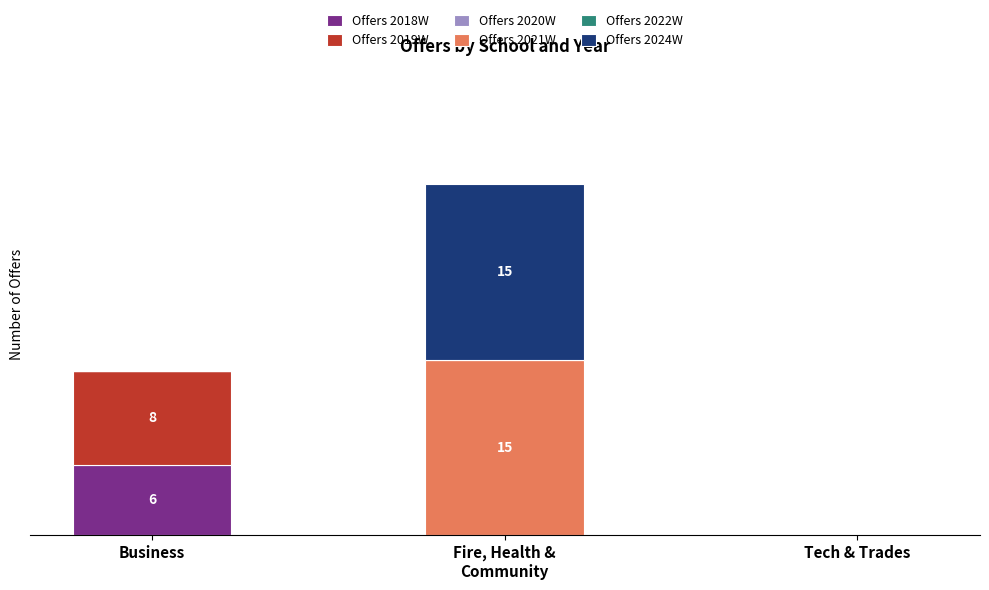

Are the bars horizontal?

No